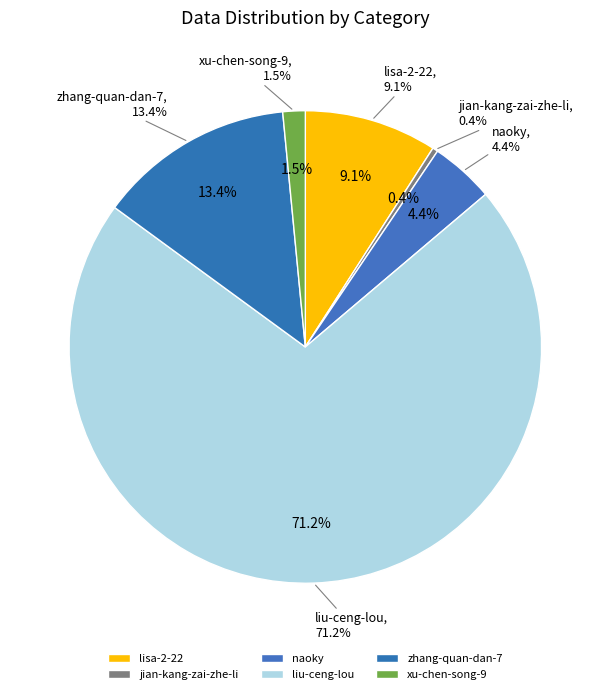

Is xu-chen-song-9 the majority of the pie?

No